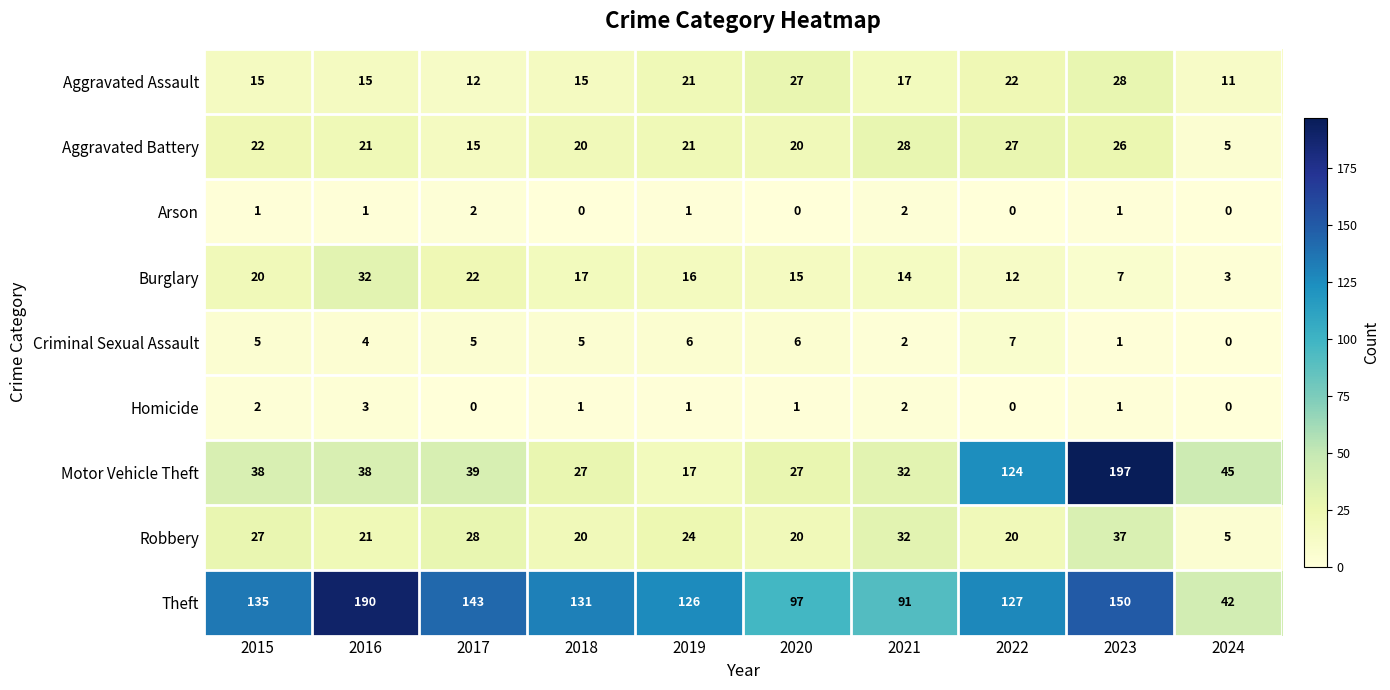

What is the difference between the second highest and second lowest values in the Robbery series?

12